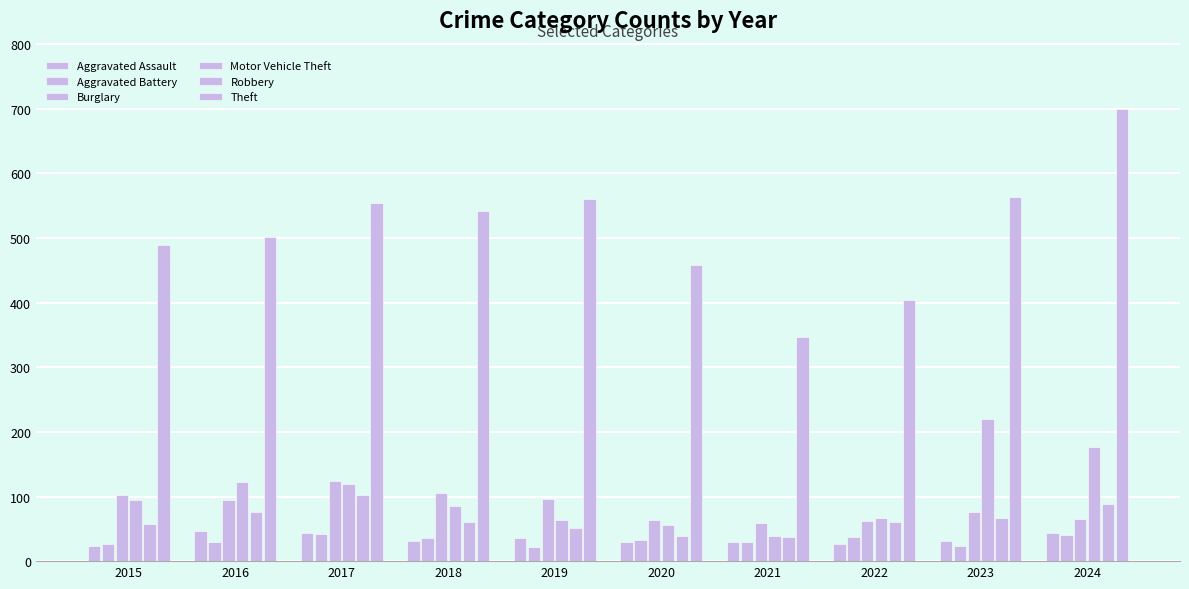

What is the maximum value for Aggravated Battery?

42